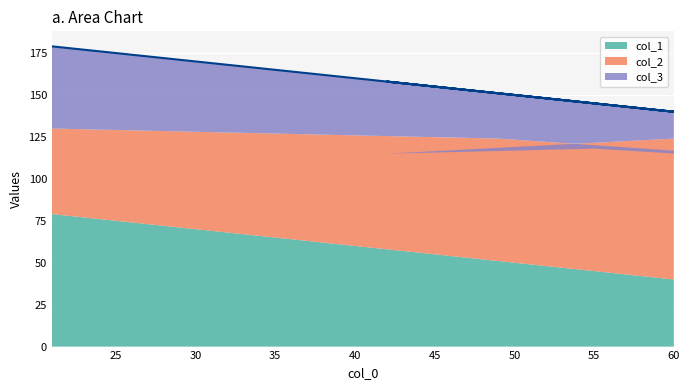

List the series in order of their peak value, highest first.

col_2, col_1, col_3